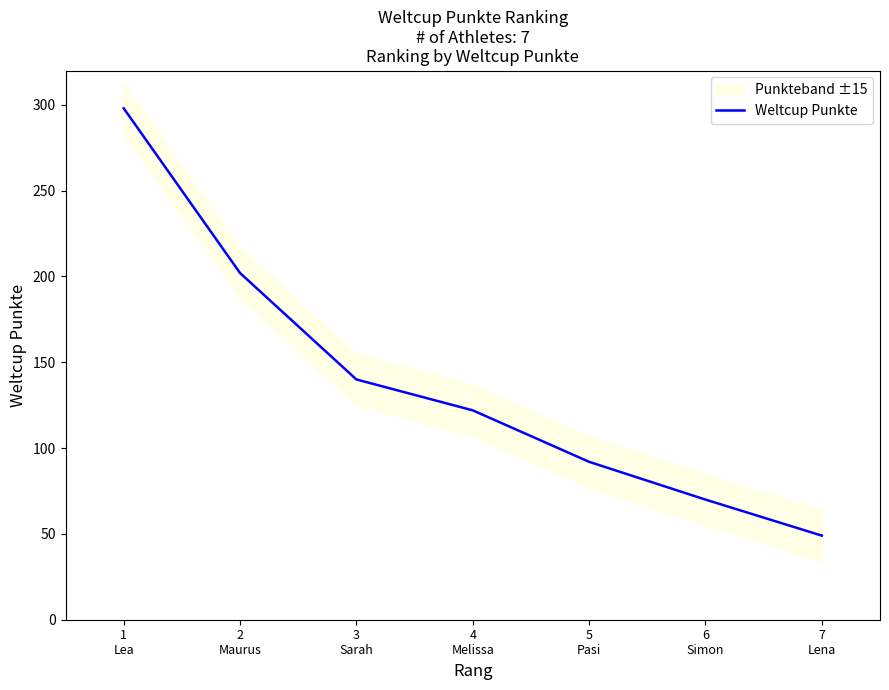

Where is the data nearest to the value 173?

2
Maurus